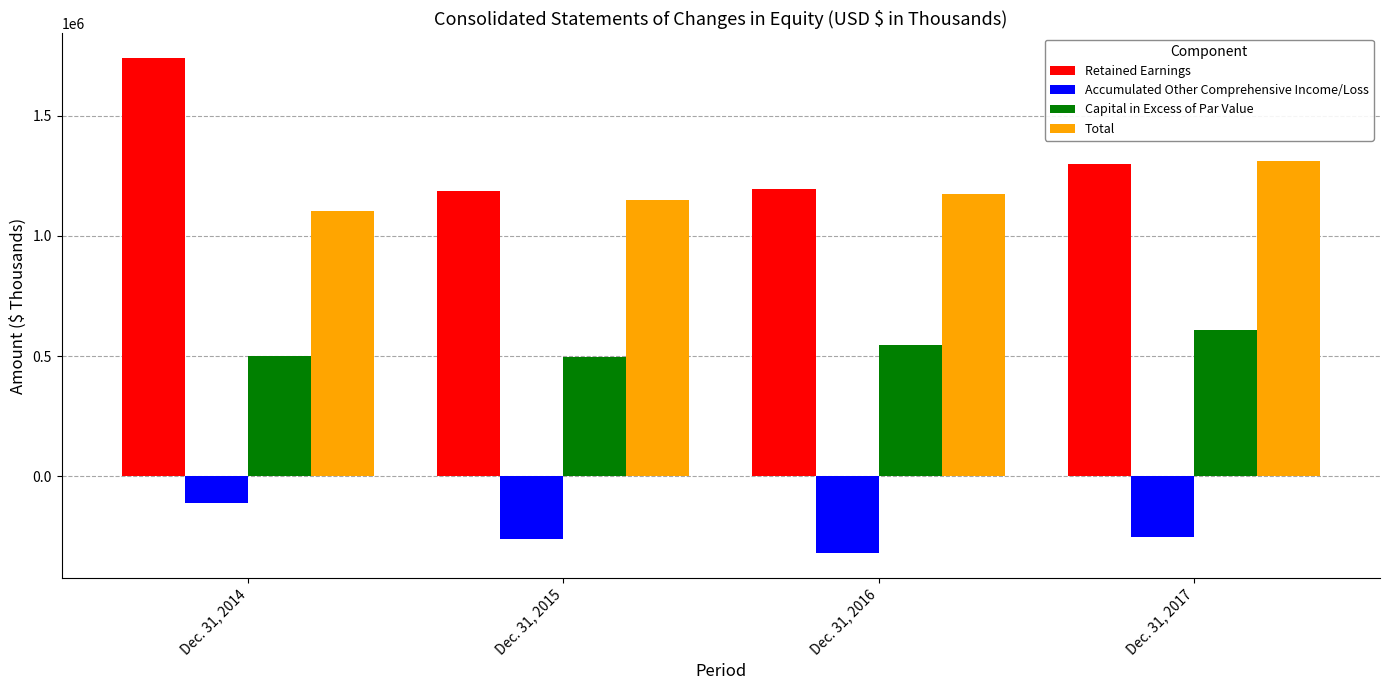

List the labels in order of Total value, largest first.

Dec. 31, 2017, Dec. 31, 2016, Dec. 31, 2015, Dec. 31, 2014